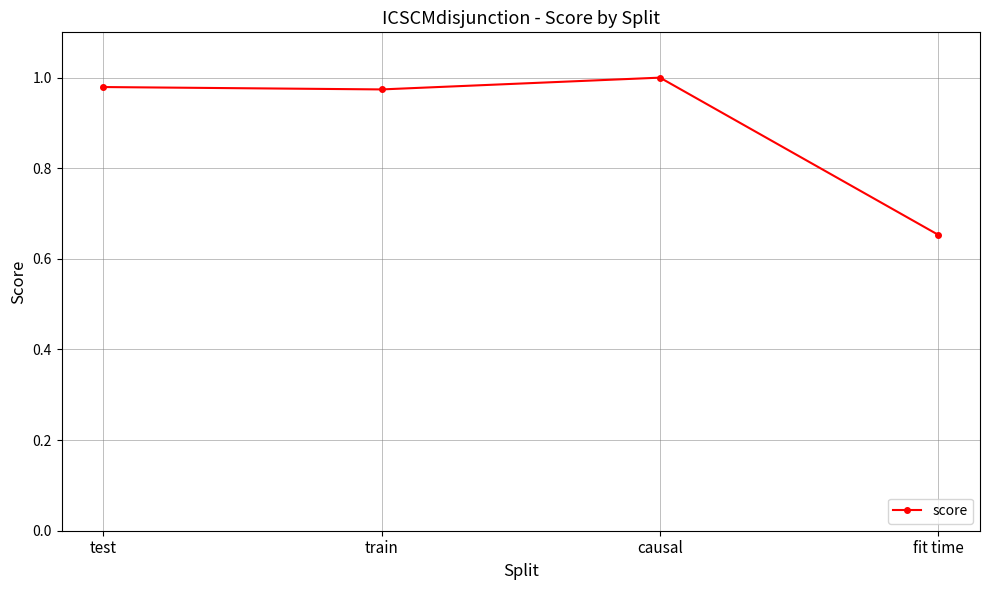

How many series are shown in this chart?

1